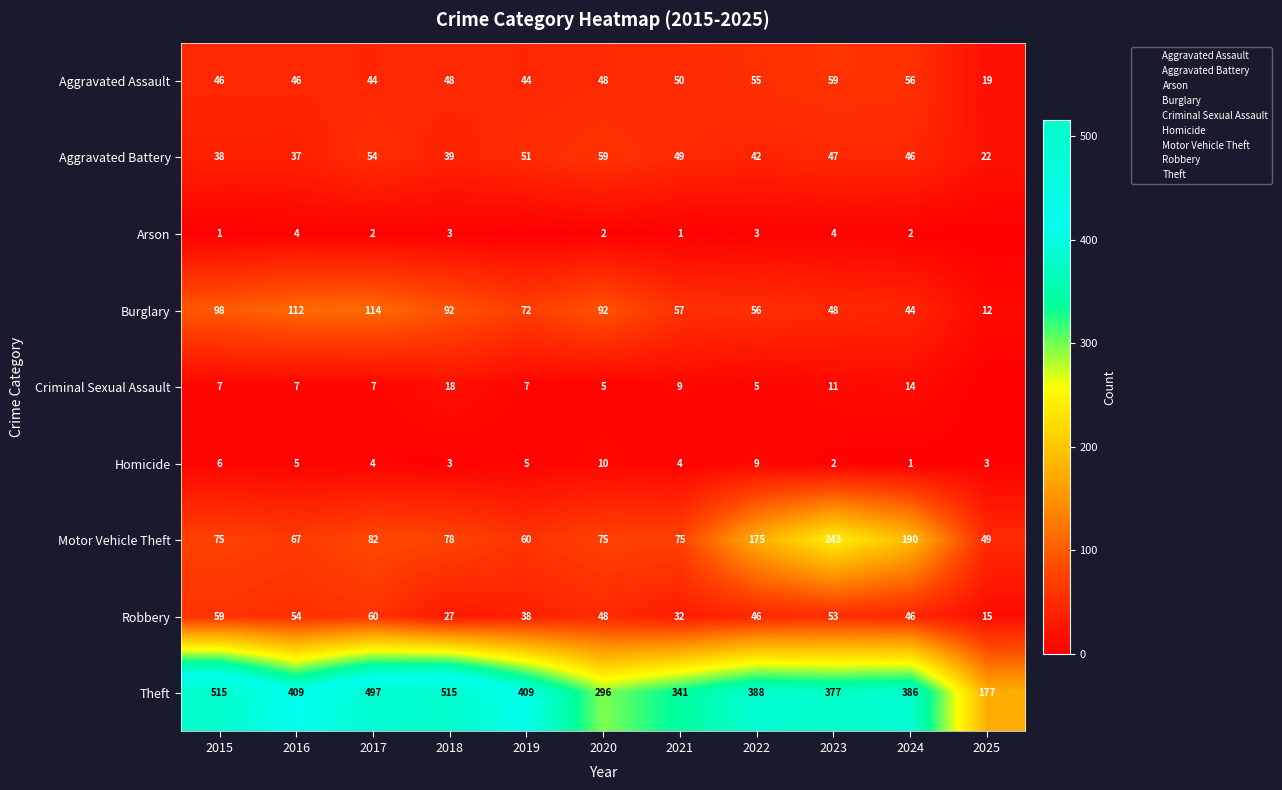

Which label corresponds to the largest value in the chart?

2015